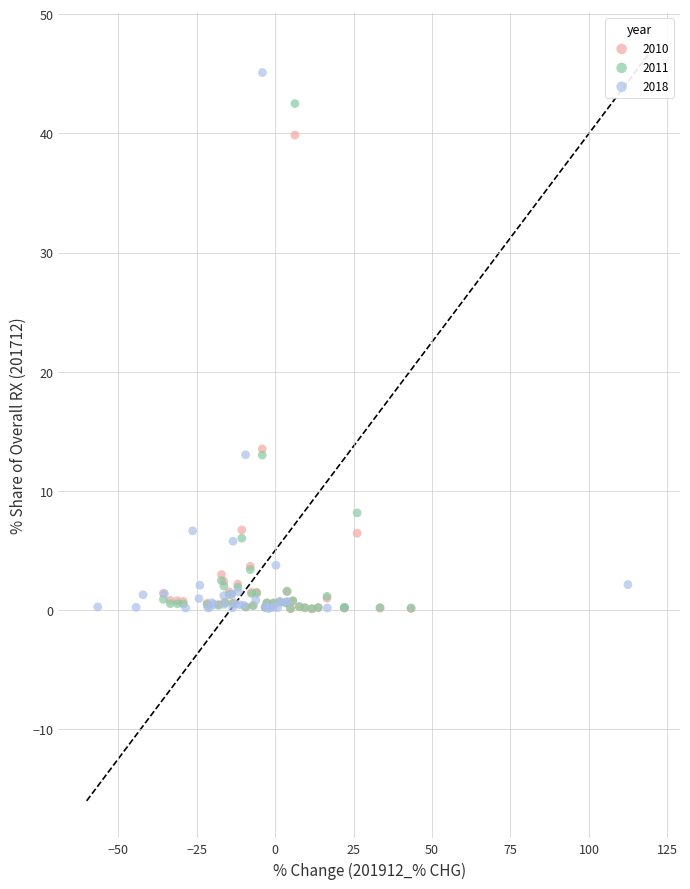

Which series has the largest Y range (max minus min)?

2018